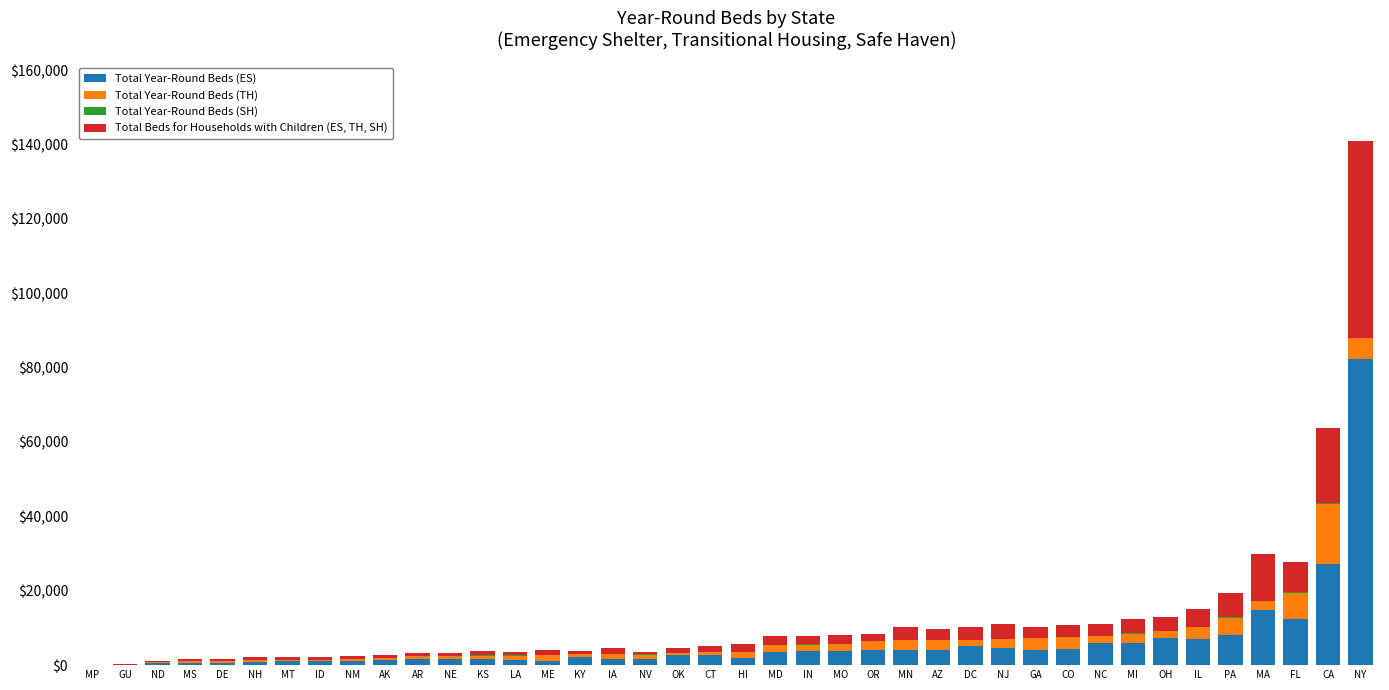

At which category is the sum across all series the highest?

NY